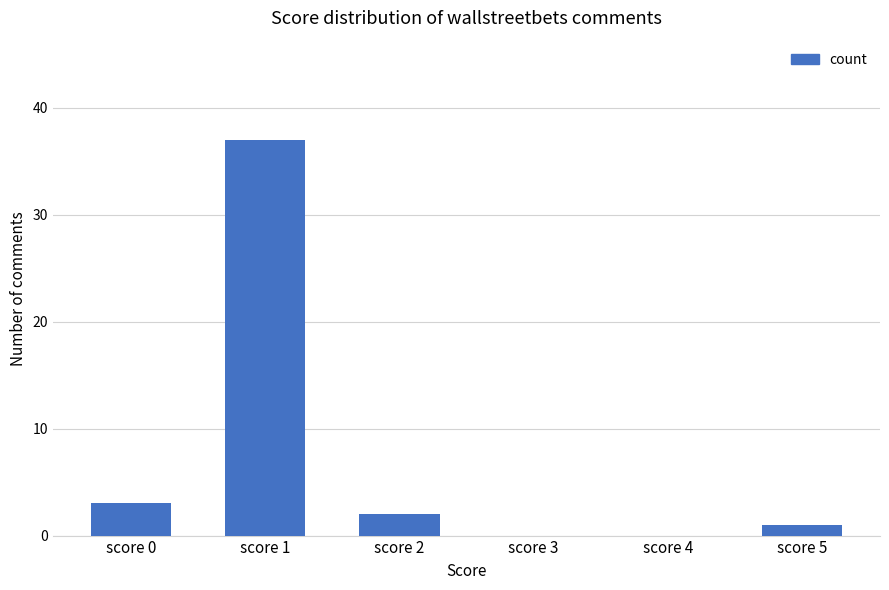

What is the ratio of the value at score 0 to the value at score 2?

1.5